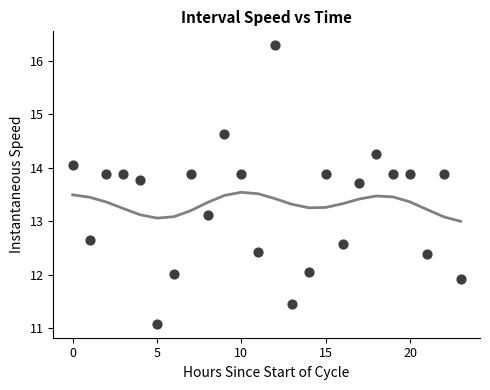

What is the range of Y values (max minus min)?

5.2